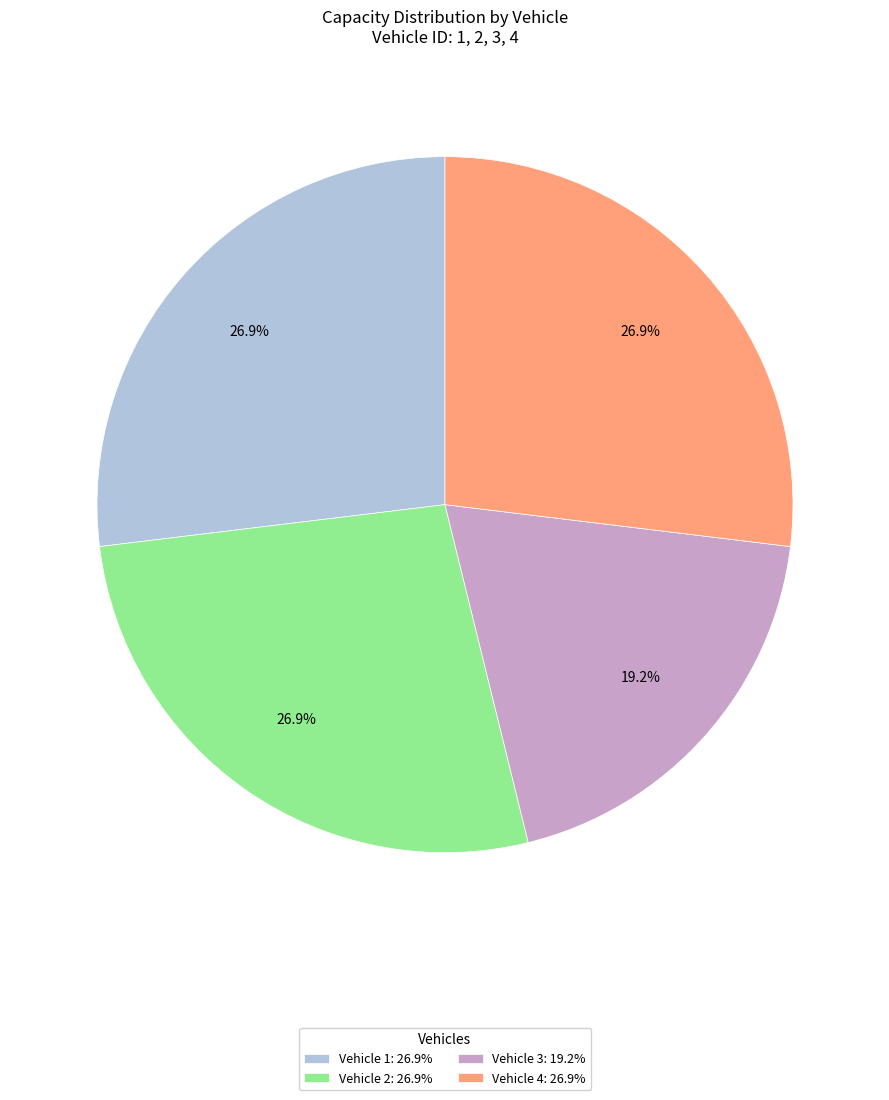

Does Vehicle 4: 26.9% represent more than half of the total?

No